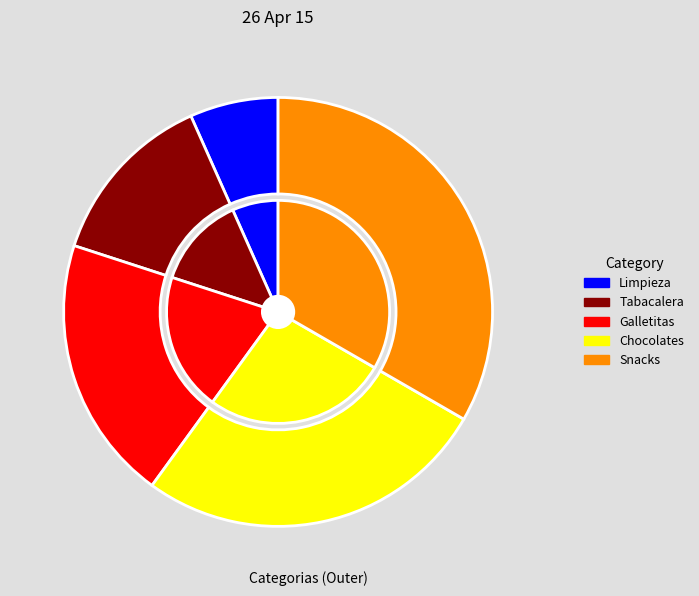

Do Chocolates and Galletitas together represent more than half of the pie?

No